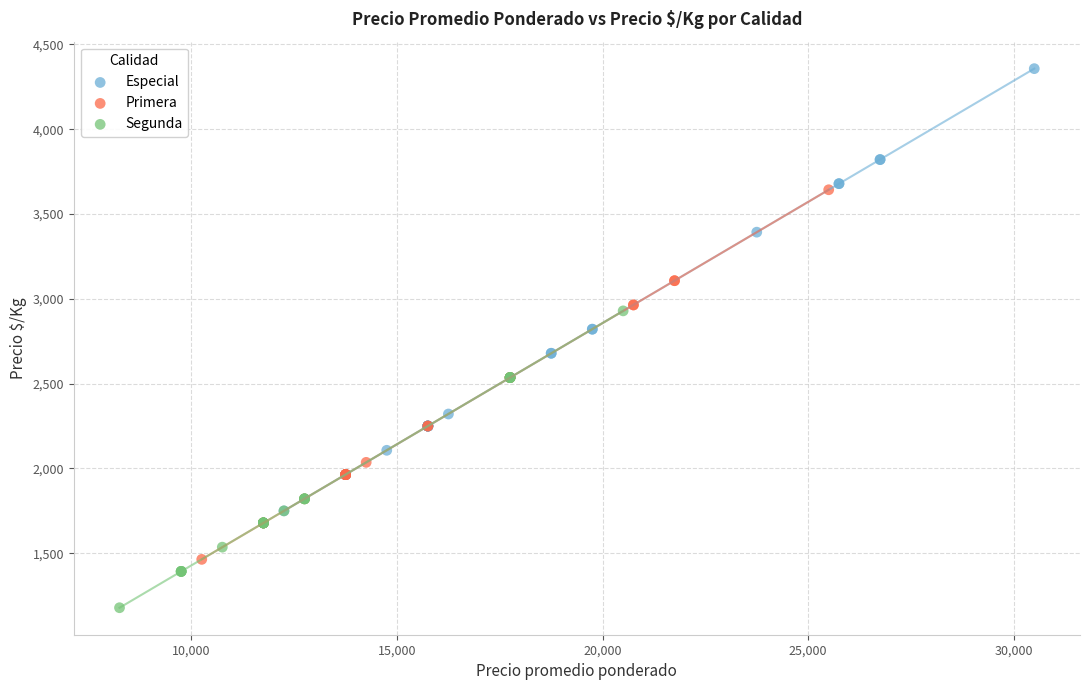

Which series reaches the minimum Y coordinate?

Segunda